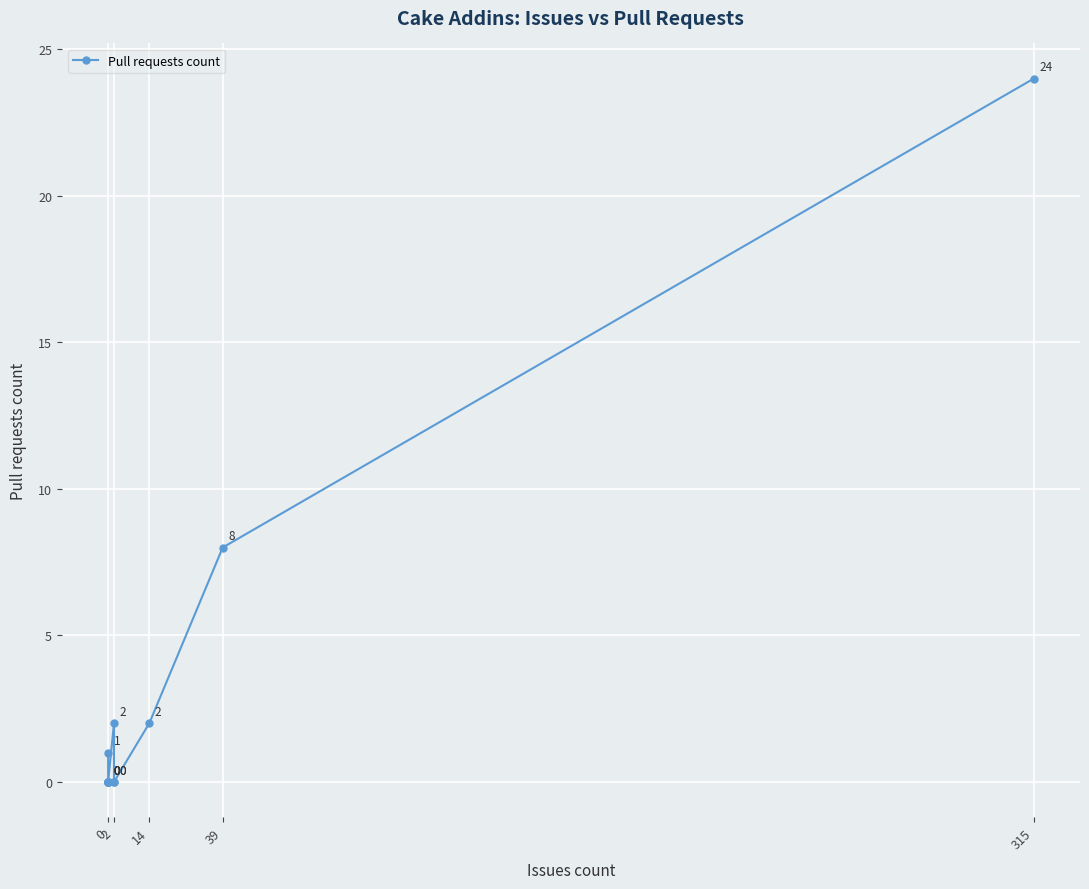

Which label corresponds to the smallest value in the chart?

2